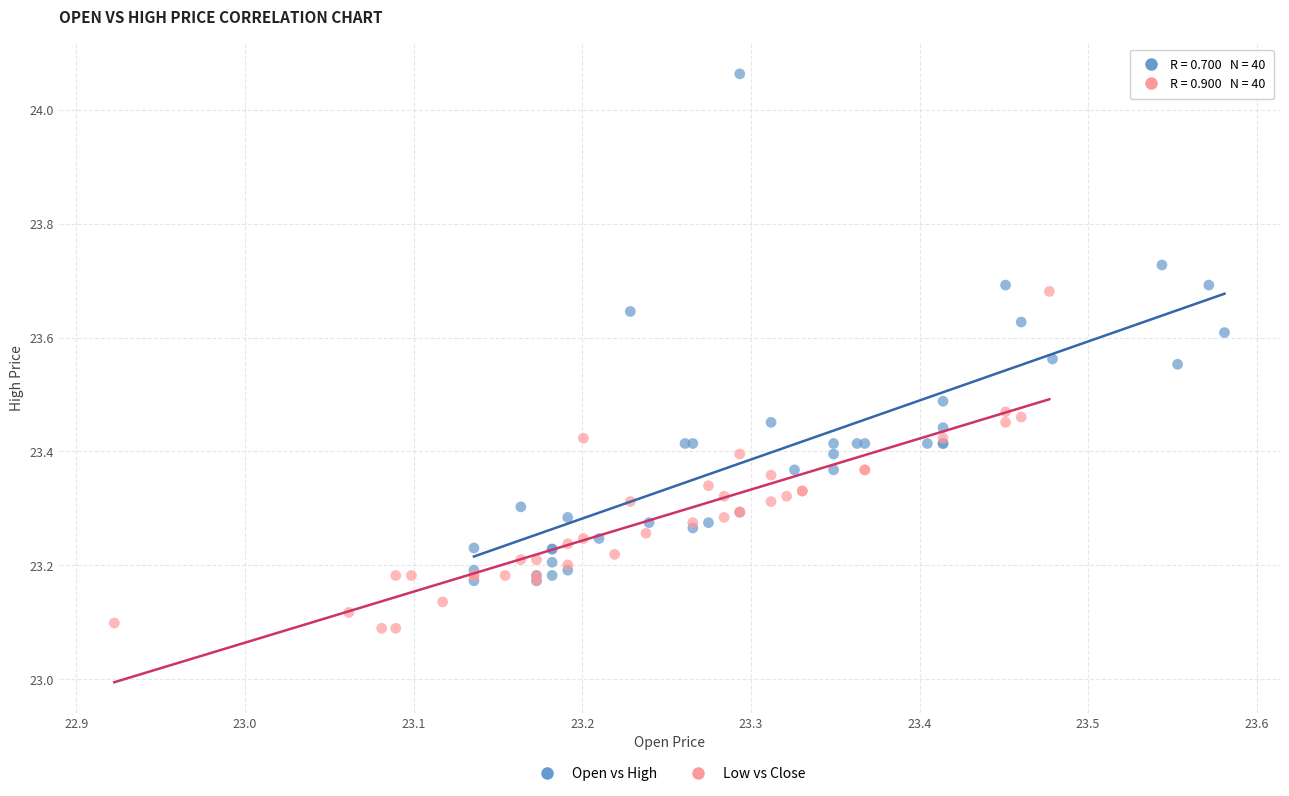

Which series has the widest spread of Y values?

Open vs High